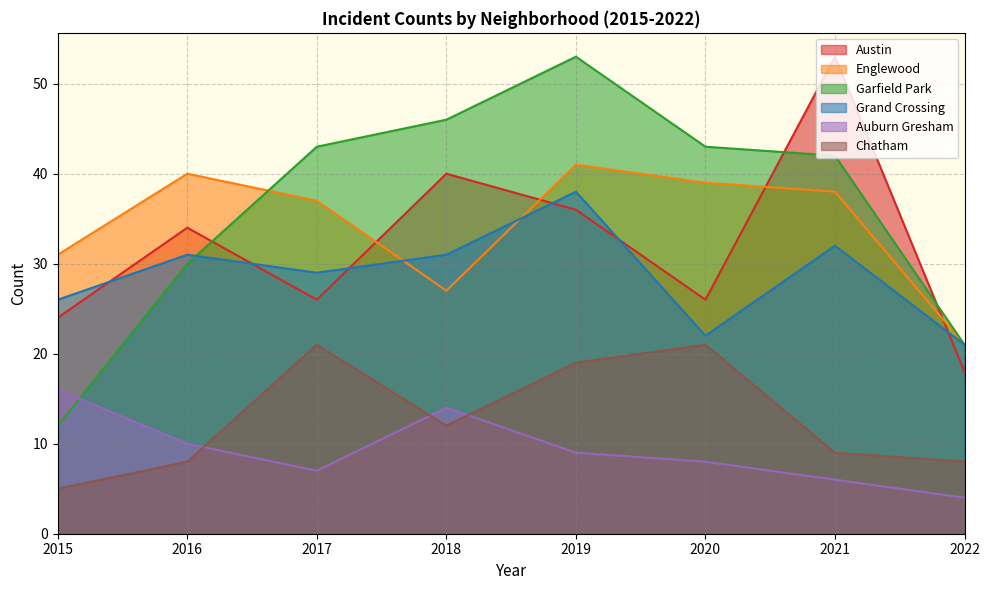

Where is Auburn Gresham nearest to the value 10?

2016